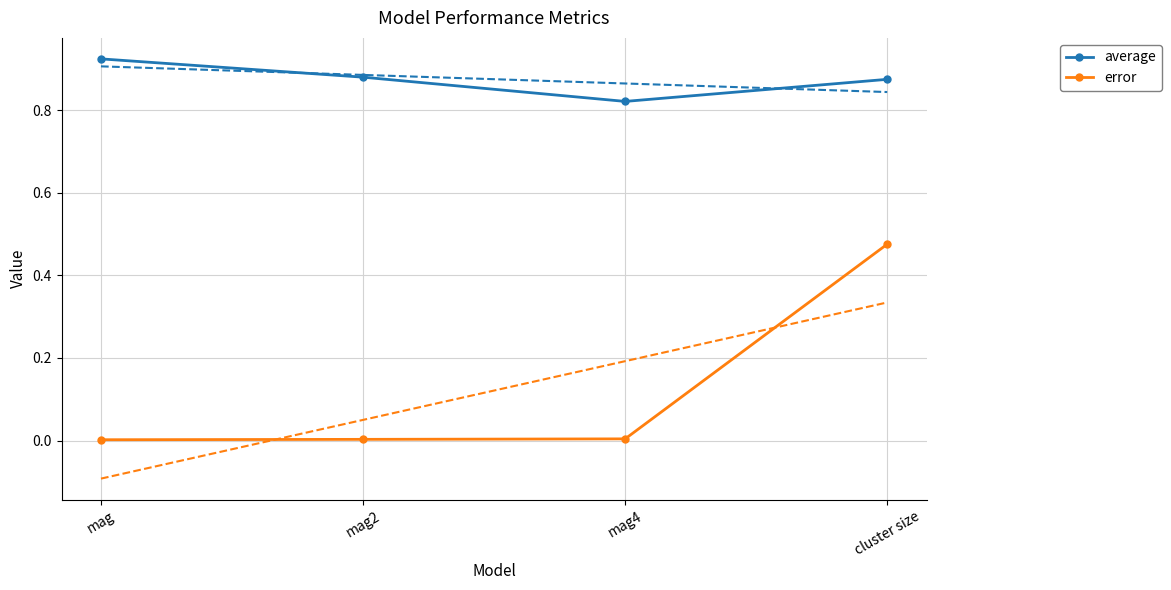

True or false: average and error cross at least once.

False